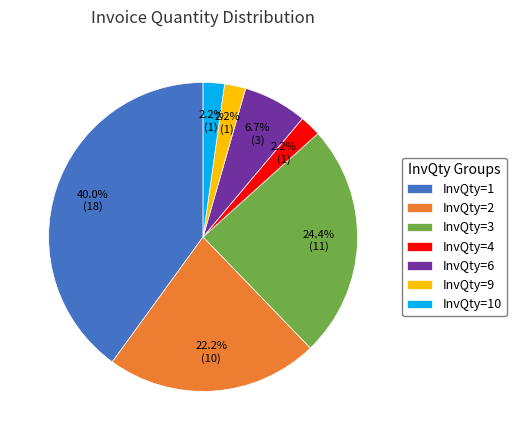

The InvQty=2 slice represents 27% of the pie. True or false?

False